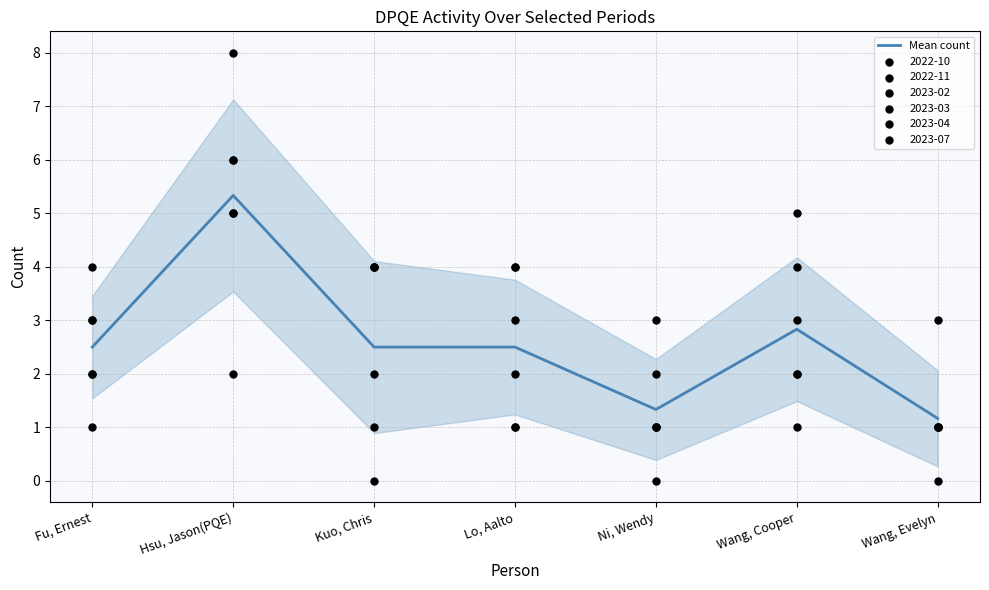

Approximately how many times larger is the value at Wang, Cooper compared to Lo, Aalto?

1.1